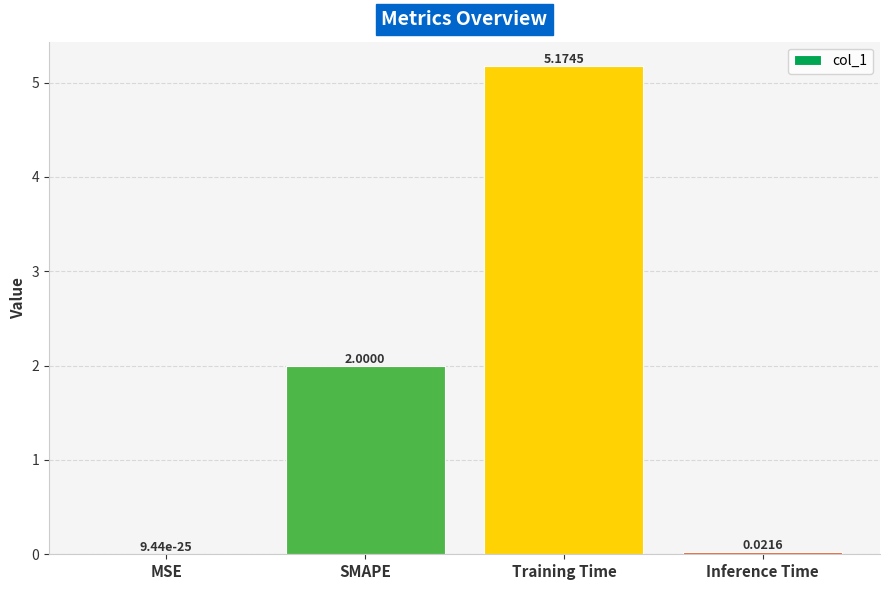

At which label is the value closest to 2?

SMAPE